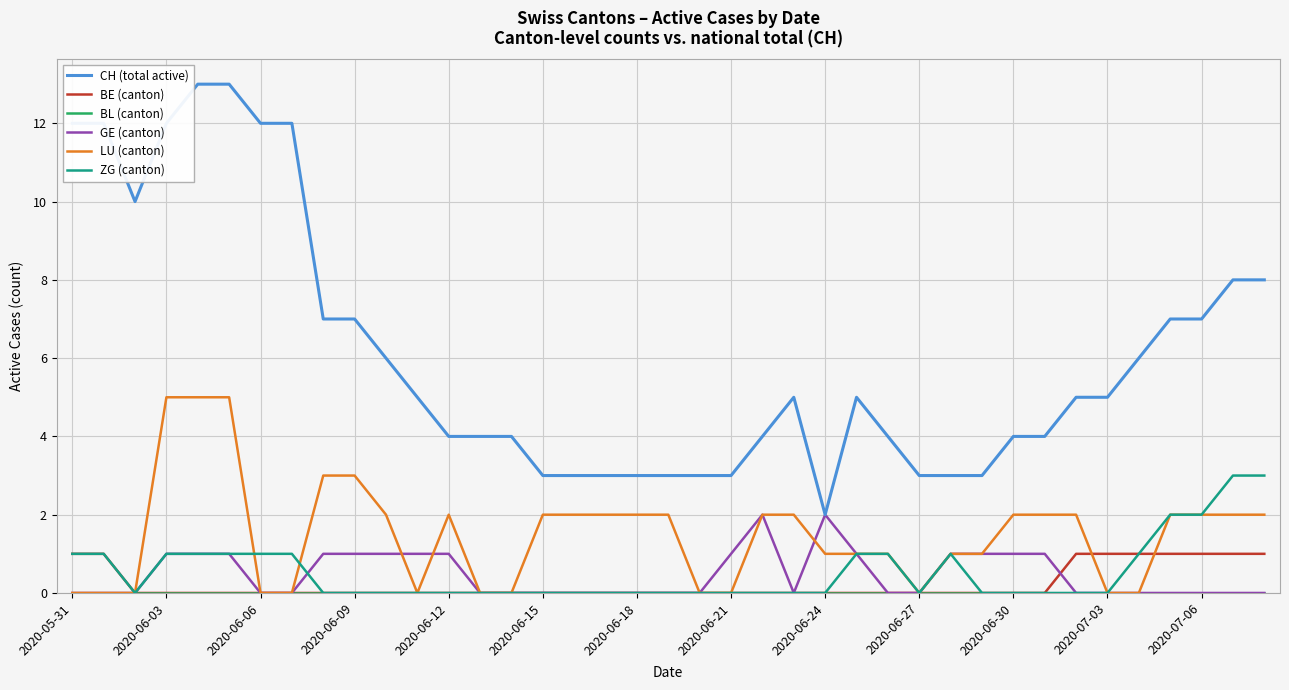

What is the average value of the CH (total active) series?

6